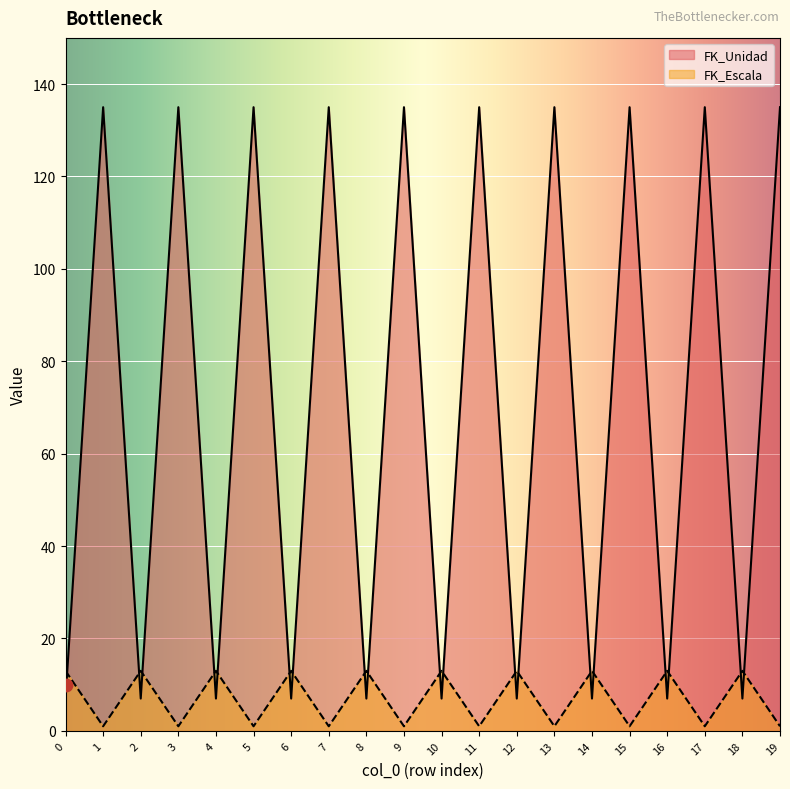

Which series has the largest Y range (max minus min)?

FK_Unidad